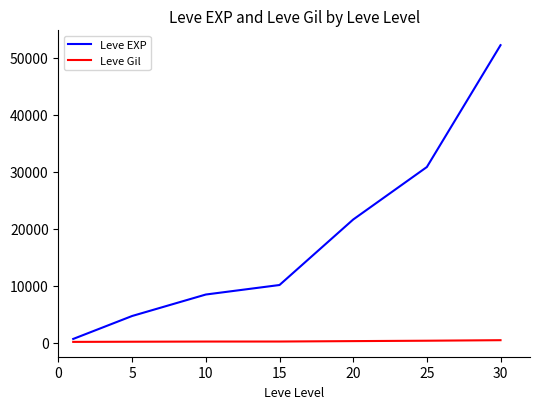

What is the average value of the Leve EXP series?

18351